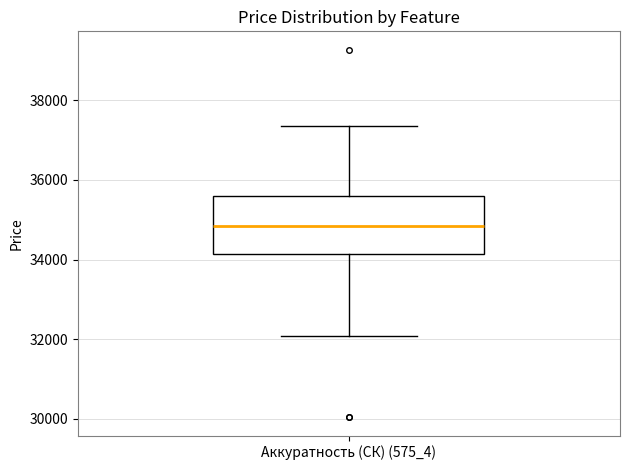

Read this box plot against the y-axis: the position of the median line, the range covered by the box, and the ends of both whiskers. The values are not printed on the chart, so give them approximately, as read against the axis.

median 34800, box 34200 to 35600, whiskers 32000 to 37400